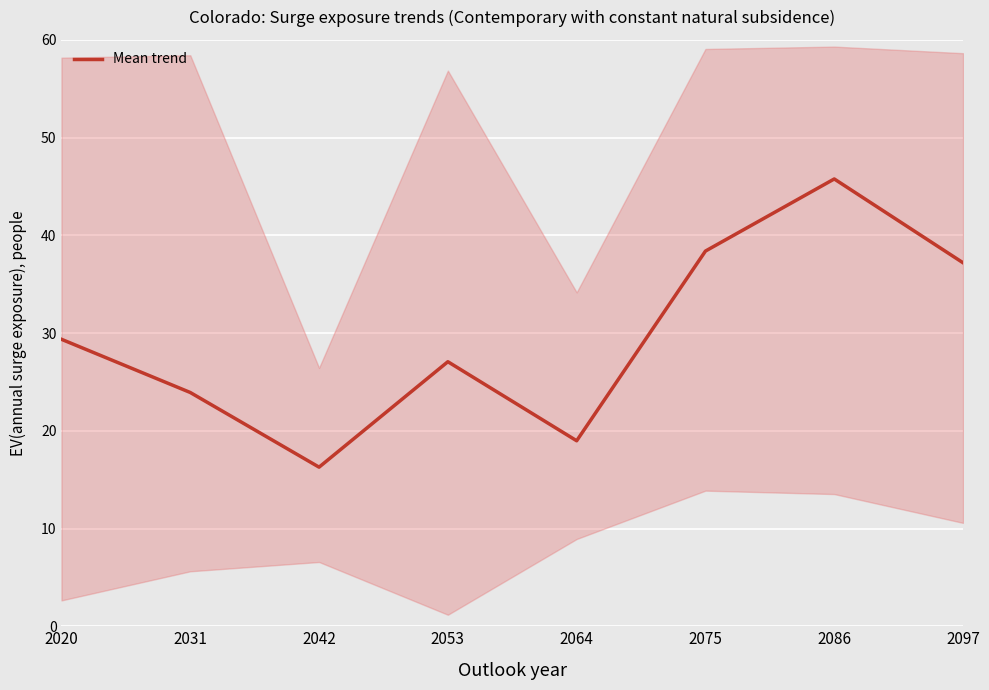

How many interior local peaks (higher than both neighbors) does the data have?

2